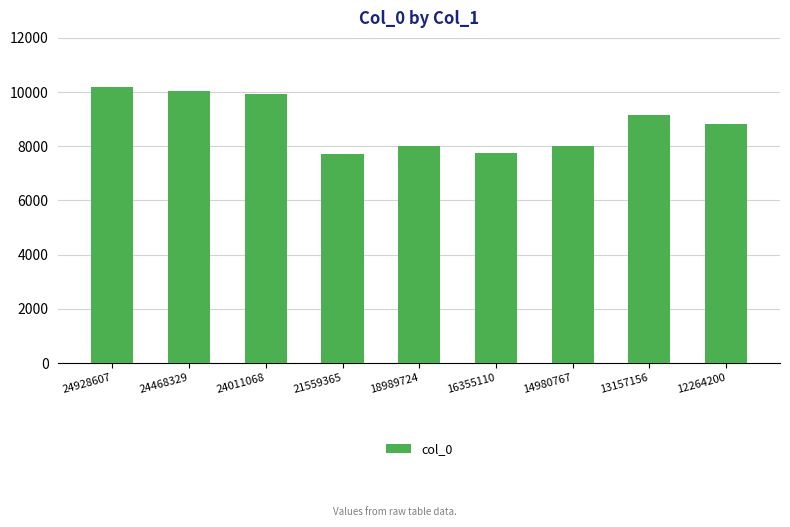

At which label is the value closest to 8960?

12264200